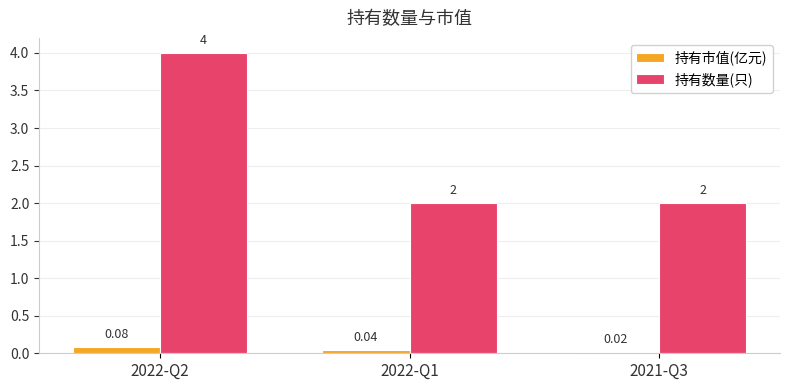

How many bars are there in each group?

2